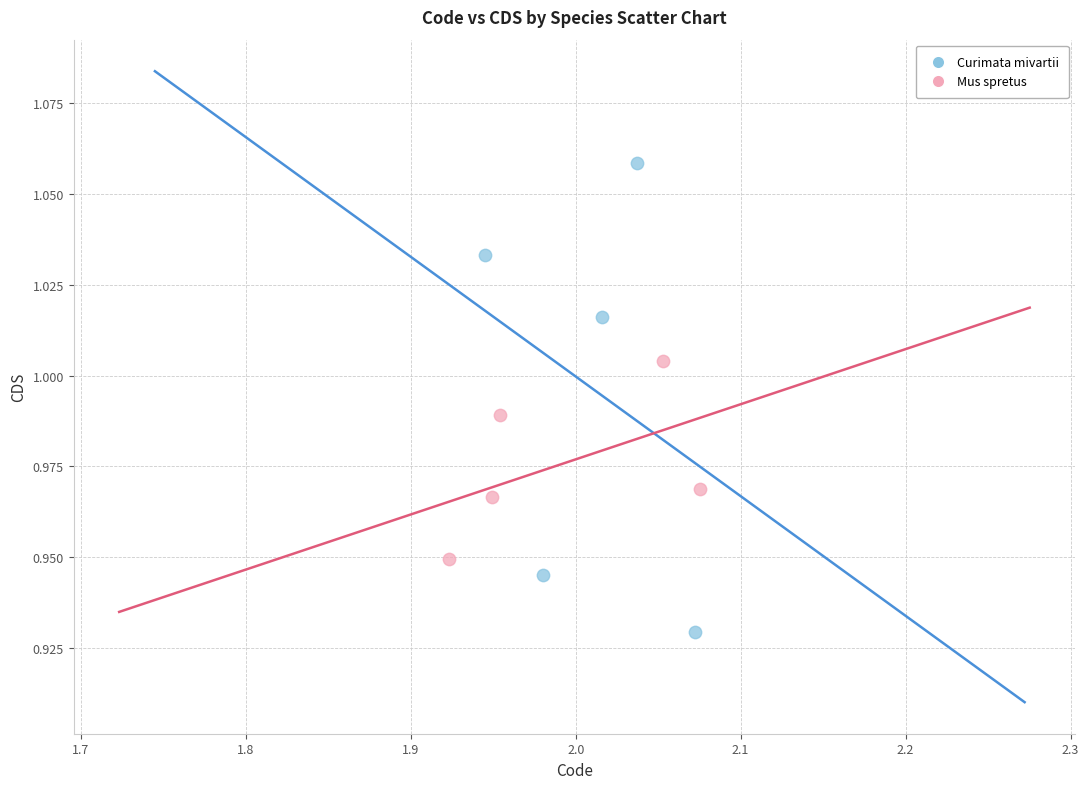

What are all the series names shown in the legend?

Curimata mivartii, Mus spretus